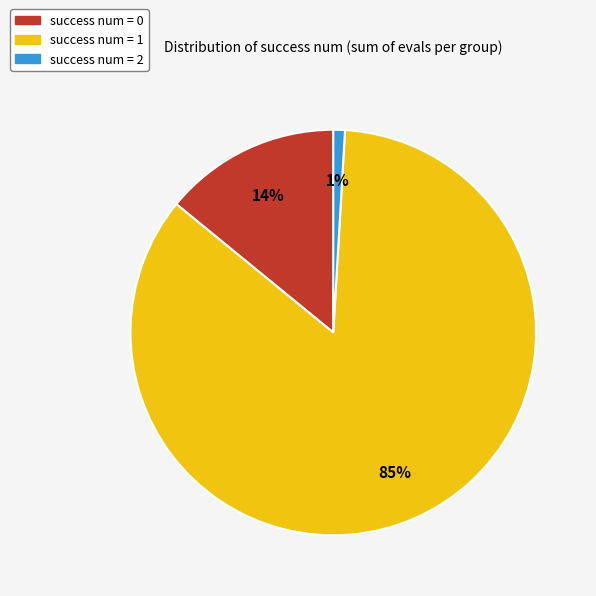

To the nearest percent, what is the average slice percentage?

33%